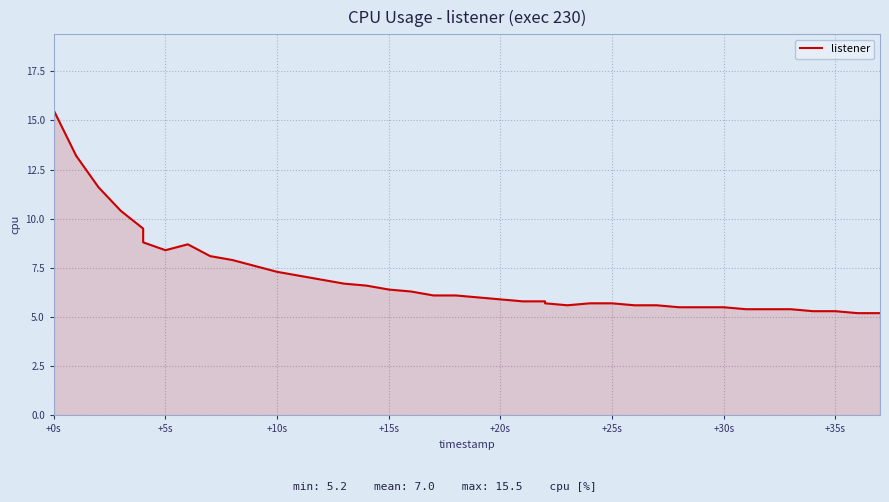

How many interior local valleys (lower than both neighbors) does the data have?

2